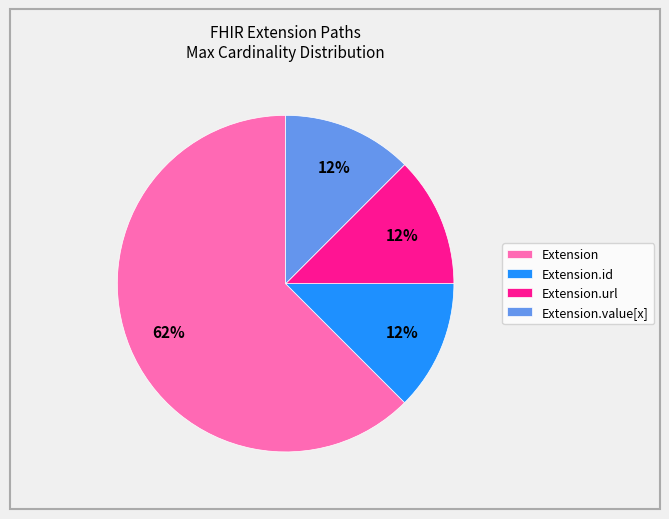

The Extension slice represents 15% of the pie. True or false?

False